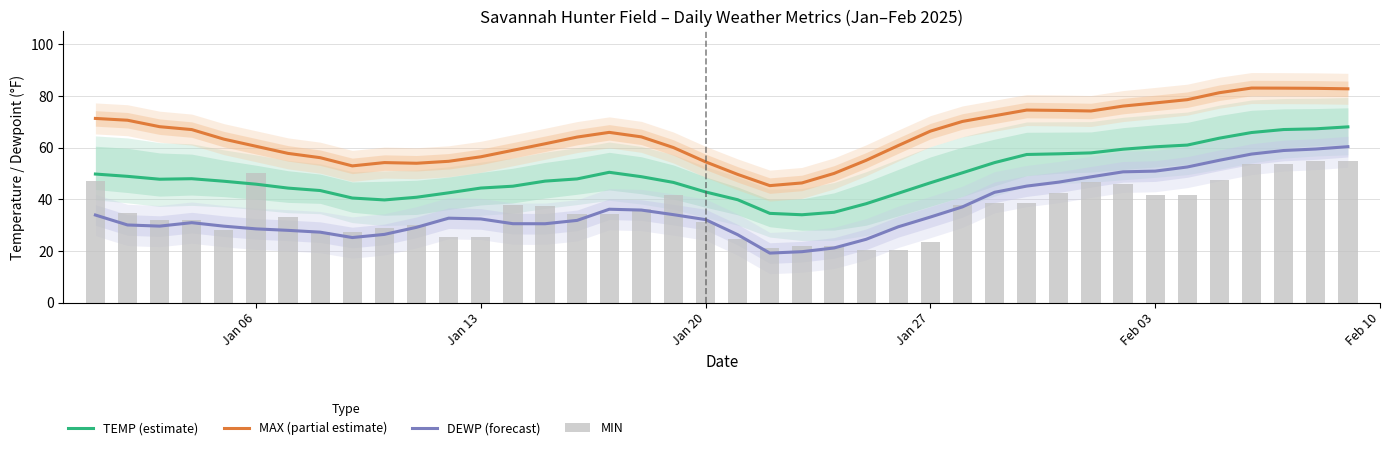

What are all the series names shown in the legend?

TEMP (estimate), MAX (partial estimate), DEWP (forecast), MIN